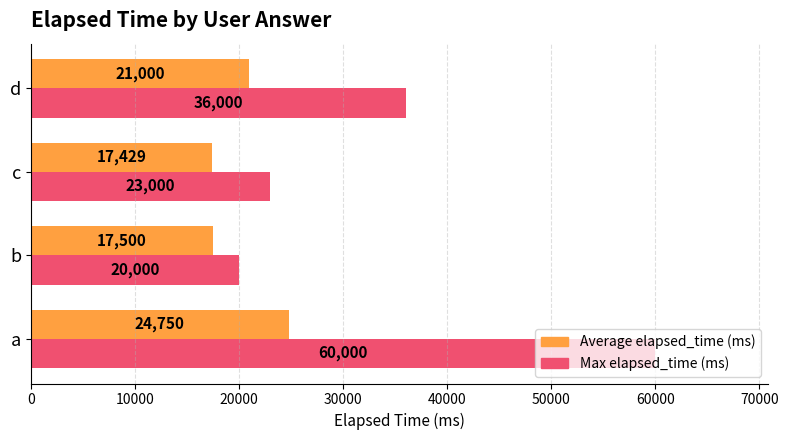

Which series has the widest spread of values?

Max elapsed_time (ms)